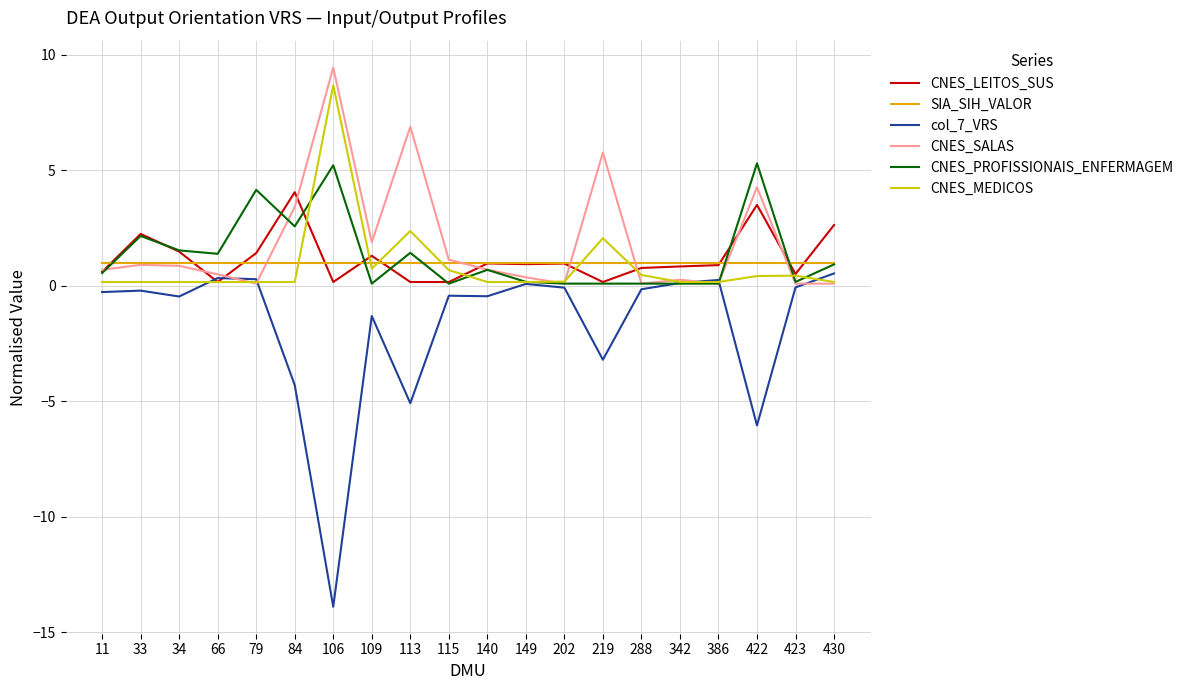

Which series has the widest spread of values?

col_7_VRS